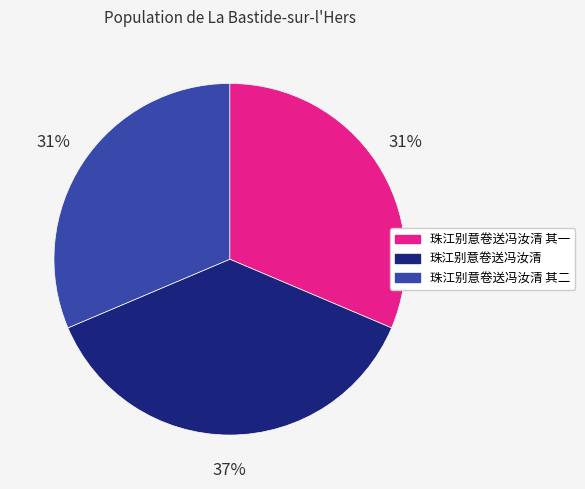

To the nearest percent, what is the average slice percentage?

33%